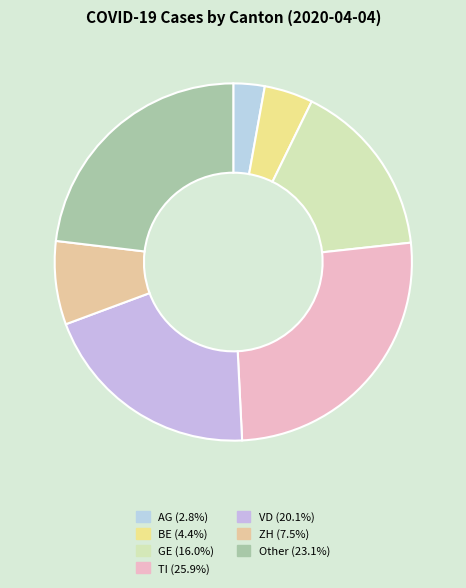

Count the number of slices in the pie.

7